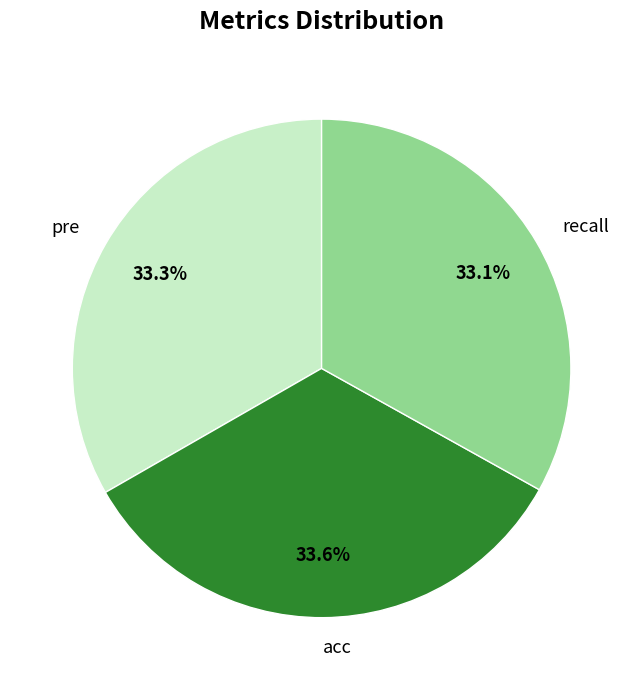

Combined, do acc and pre account for over 50%?

Yes